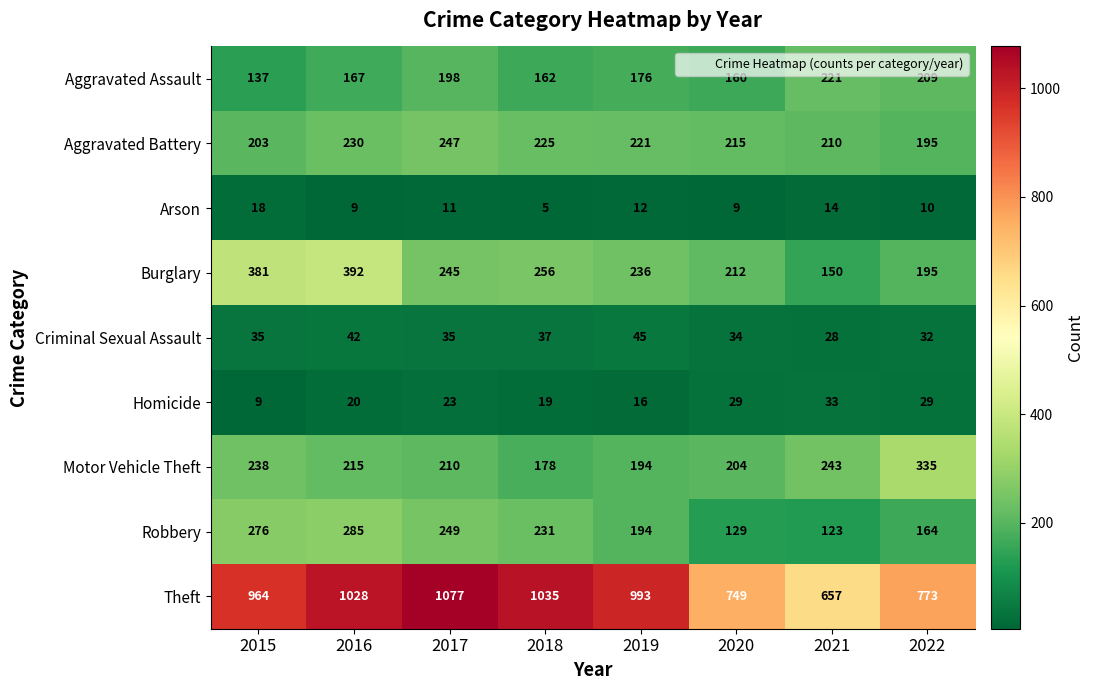

What is the greatest value displayed?

1077